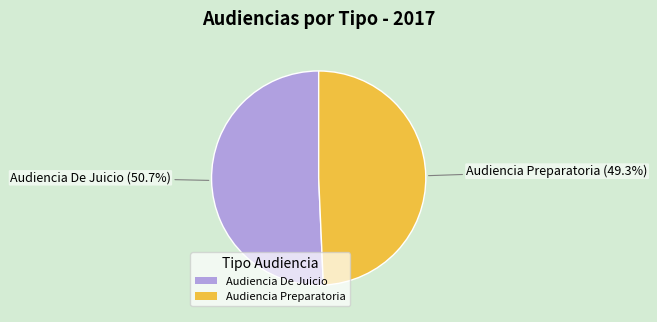

Is Audiencia Preparatoria the majority of the pie?

No